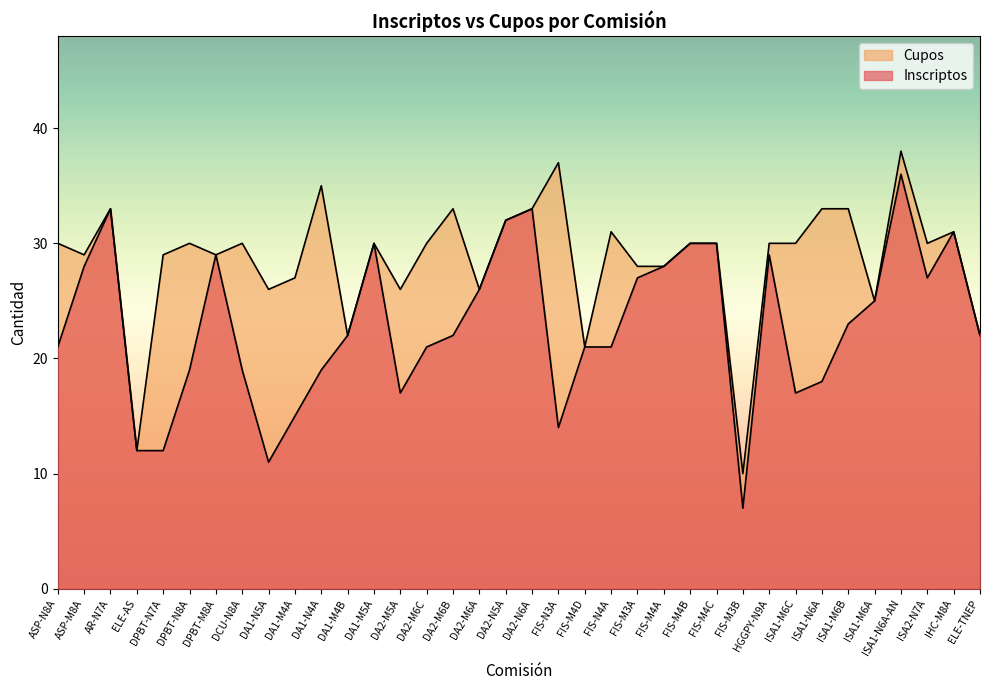

List the series in order of their overall mean, lowest first.

Inscriptos, Cupos